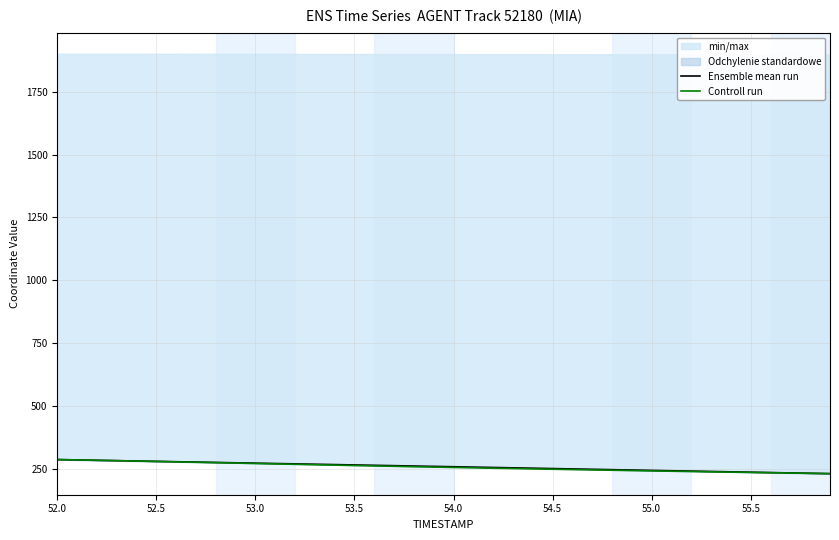

At which category is the sum across all series the highest?

52.0